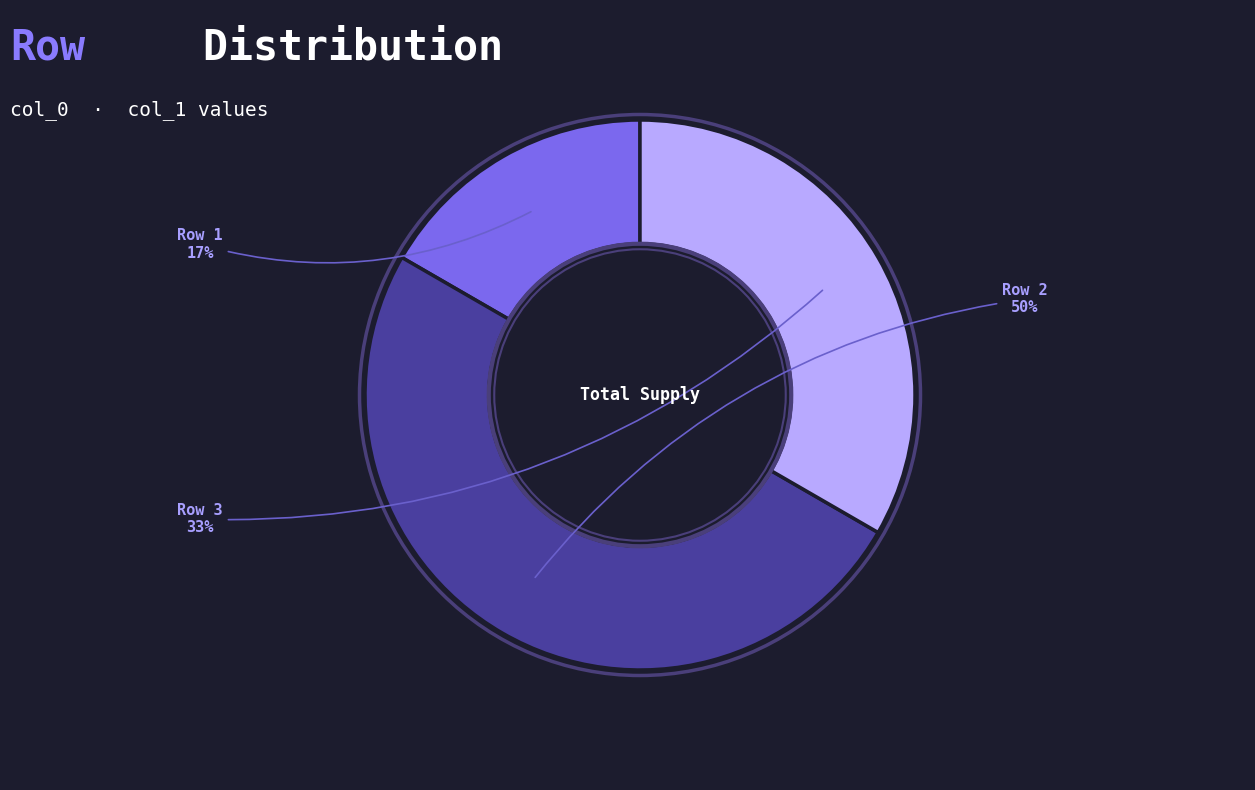

To the nearest percent, what is the difference between the largest and smallest slice percentages?

33%